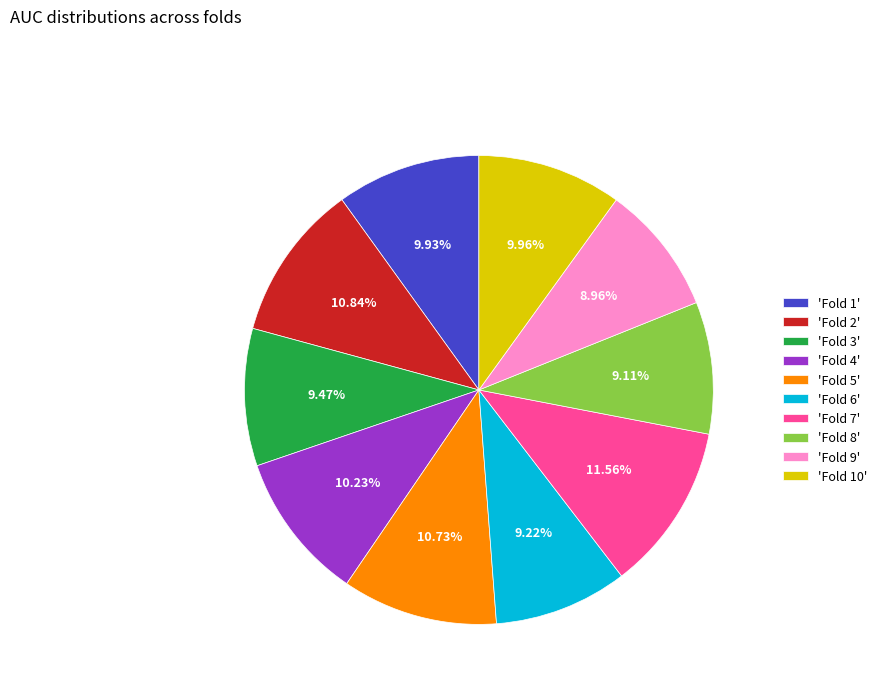

Combined, do 'Fold 8' and 'Fold 7' account for over 50%?

No